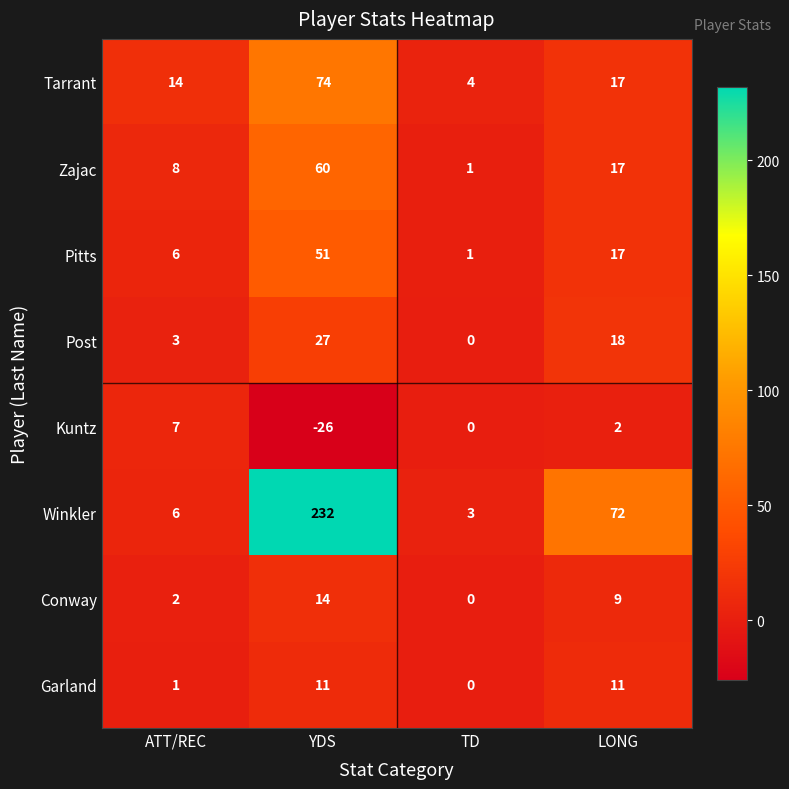

How many distinct data groups are displayed?

8